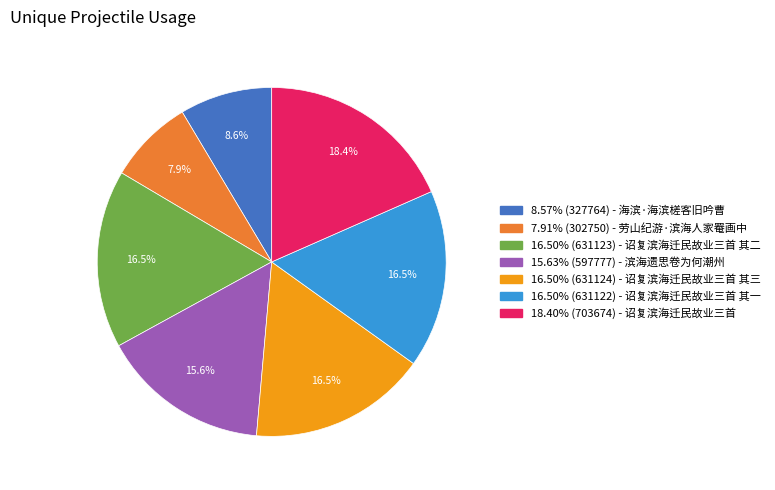

Does any single category account for the majority?

No